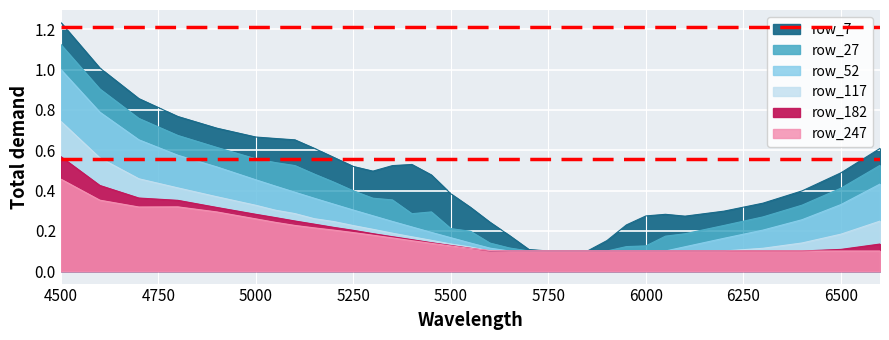

Between 5300 and 6600, which series saw the biggest shift?

row_27